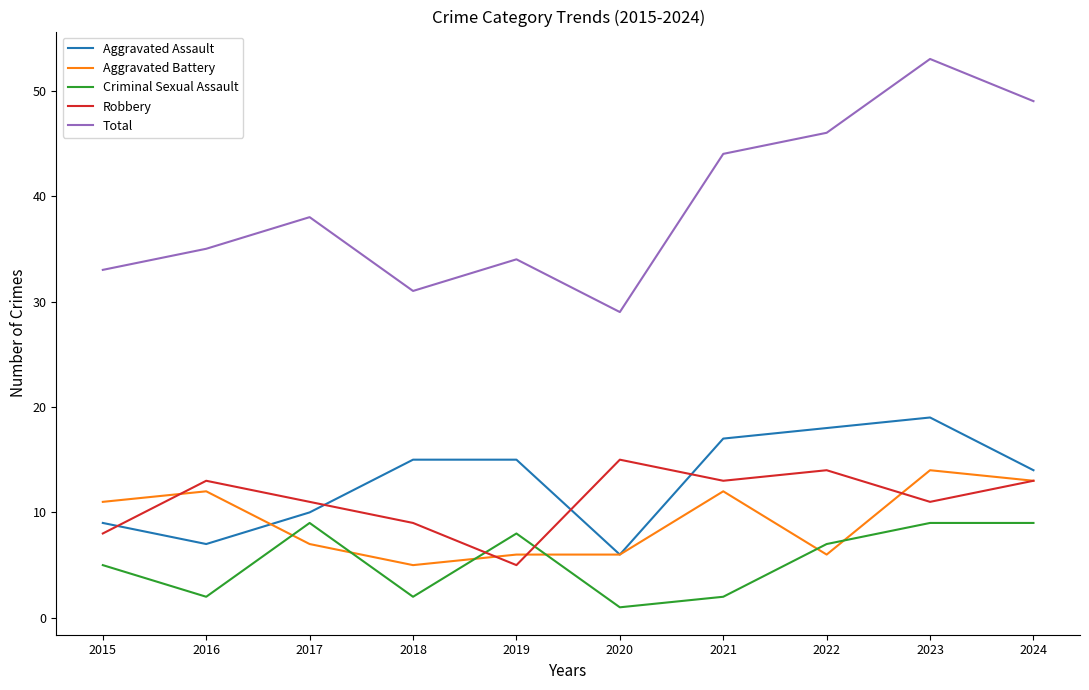

How many categories are shown in the chart?

10